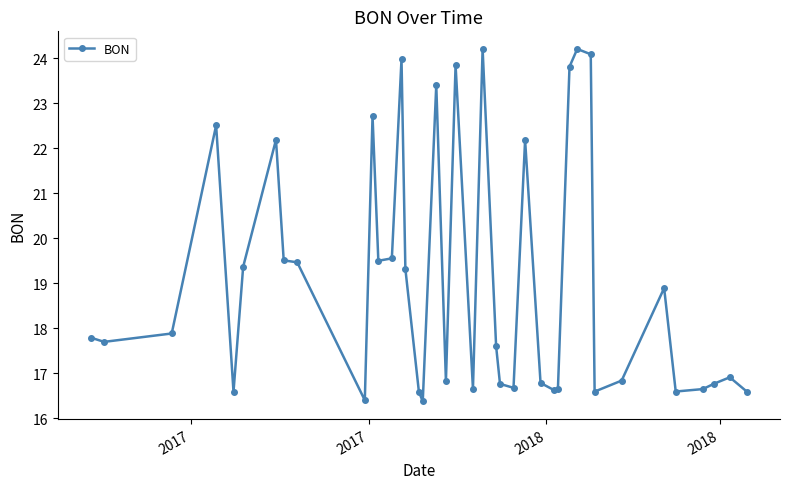

What is the value of the 27th point from the left?

16.8